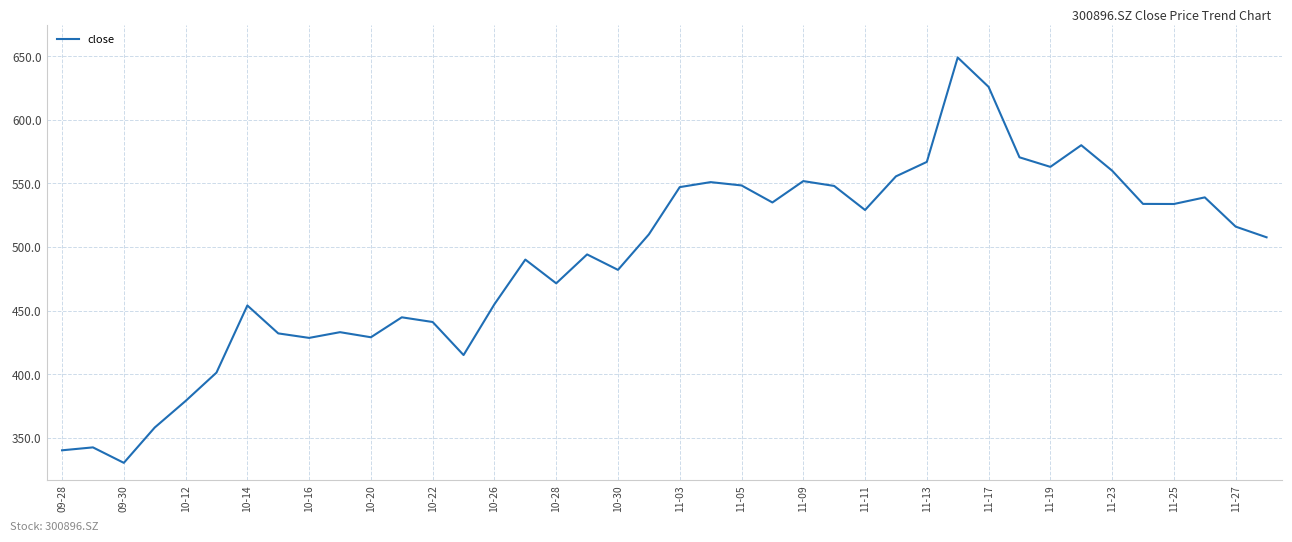

What is the difference between the maximum and minimum values?

318.8